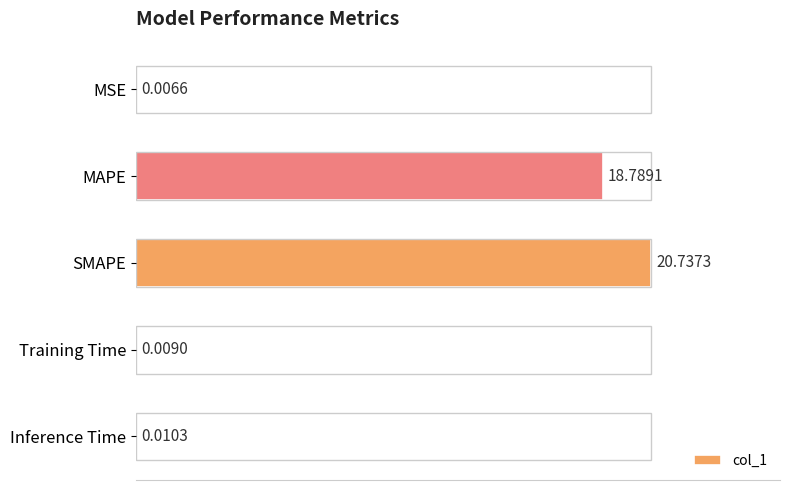

What is the average value?

7.9